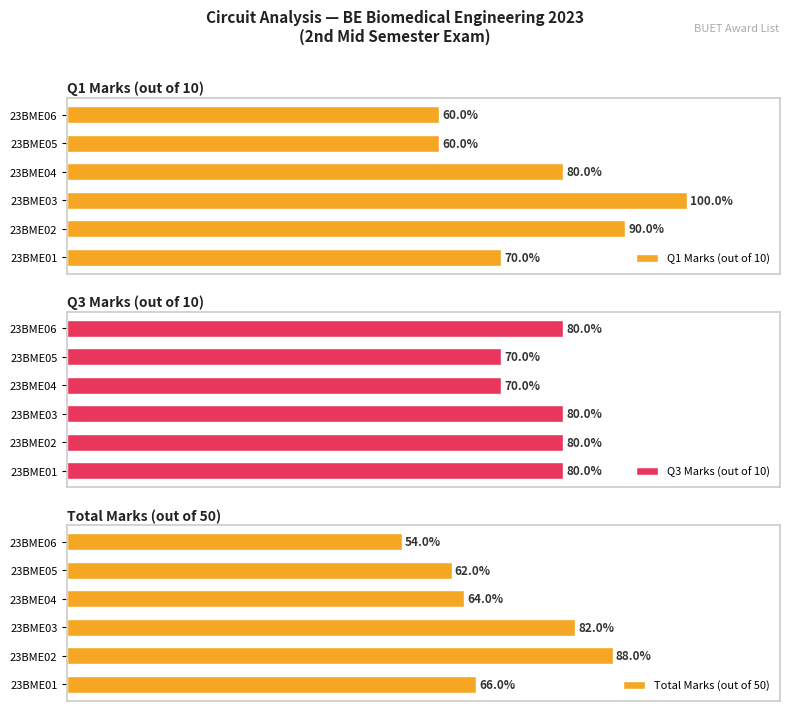

Which category has the highest value in the Total Marks (out of 50) series?

23BME02